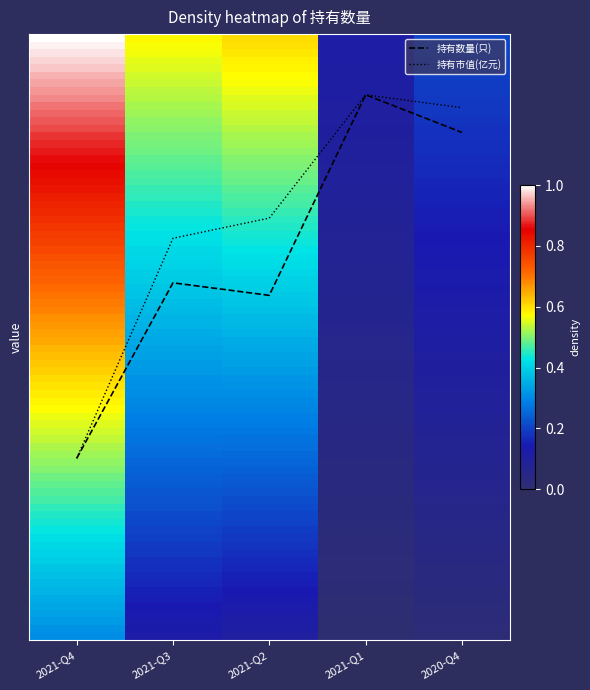

At which label does 持有市值(亿元) first exceed 24?

2021-Q4